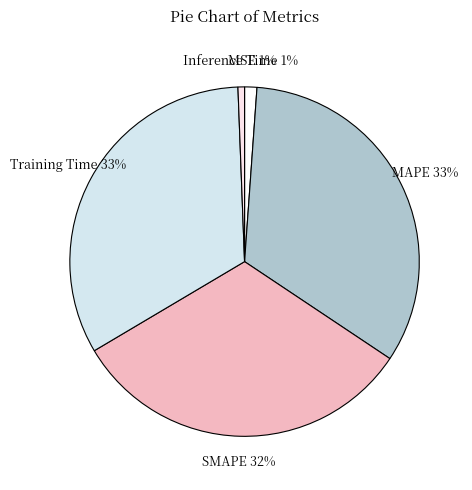

To the nearest percent, what percentage of the pie is Training Time?

33%